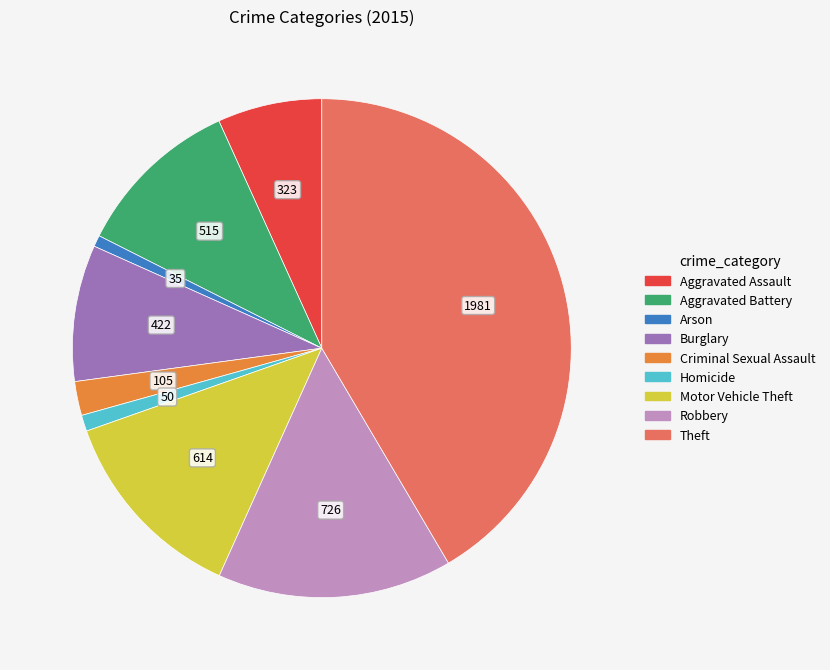

Is Motor Vehicle Theft the majority of the pie?

No